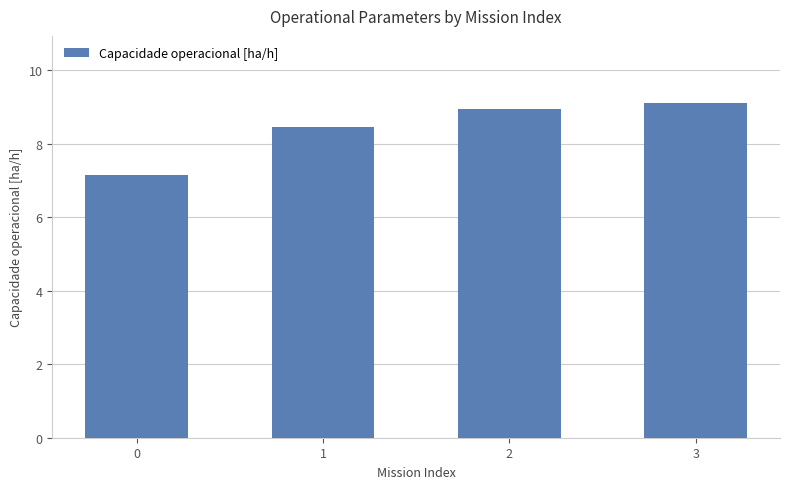

Which label corresponds to the largest value in the chart?

3